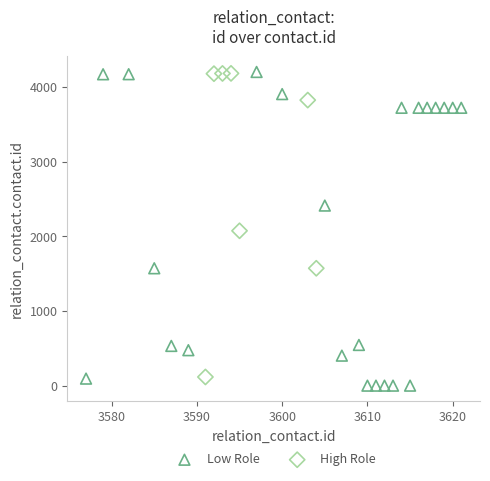

Which series has the largest Y range (max minus min)?

Low Role